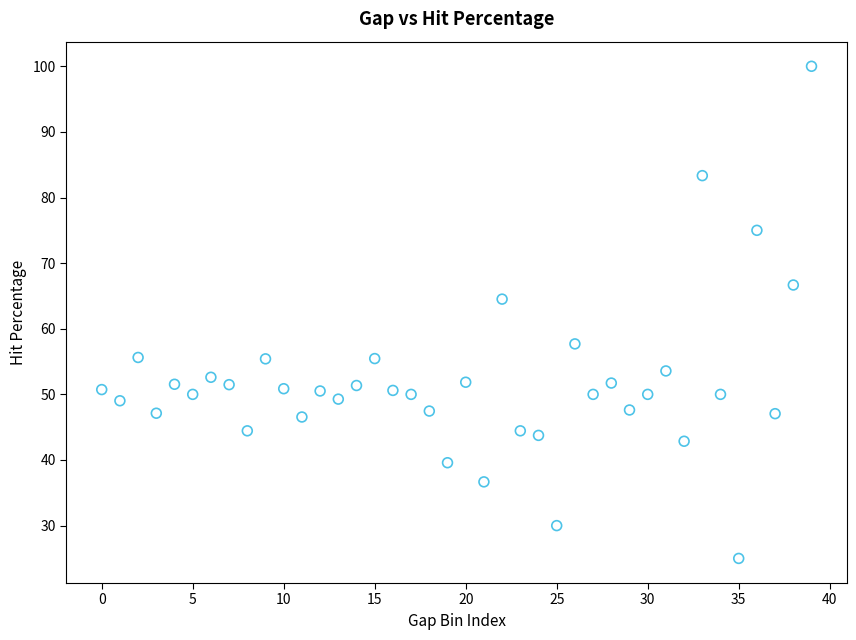

What Y value in the scatter plot is closest to 62?

64.5